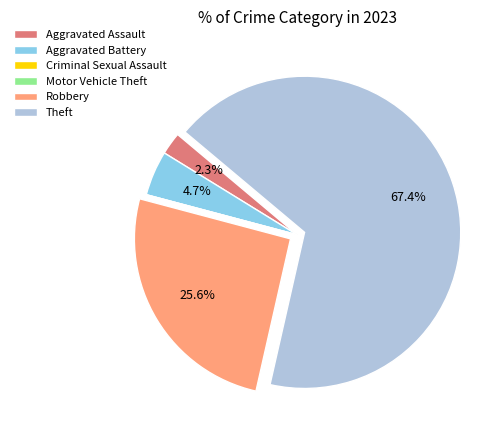

Which category has the biggest portion of the pie?

Theft